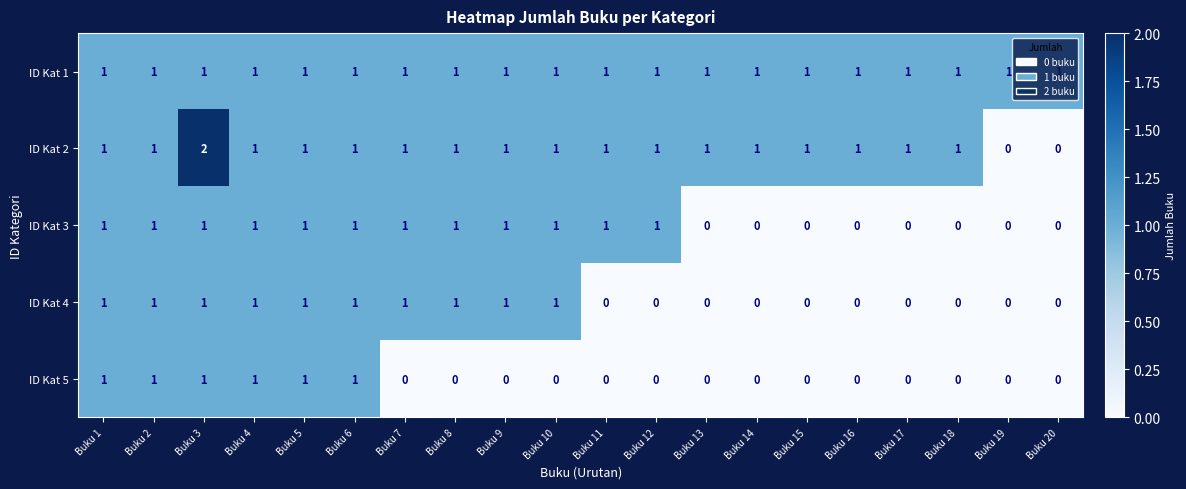

Is the value of ID Kat 5 at Buku 8 greater than the value of ID Kat 2 at Buku 17?

No